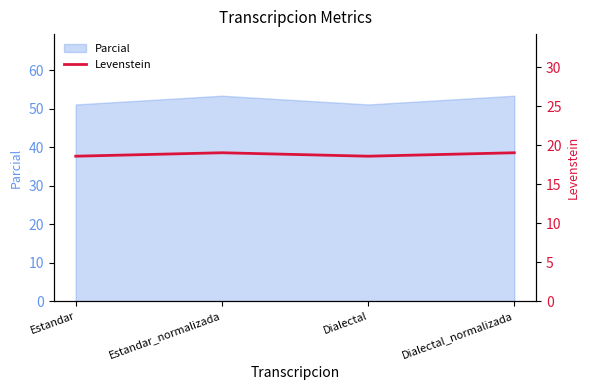

How many interior local valleys (lower than both neighbors) does the data have?

1